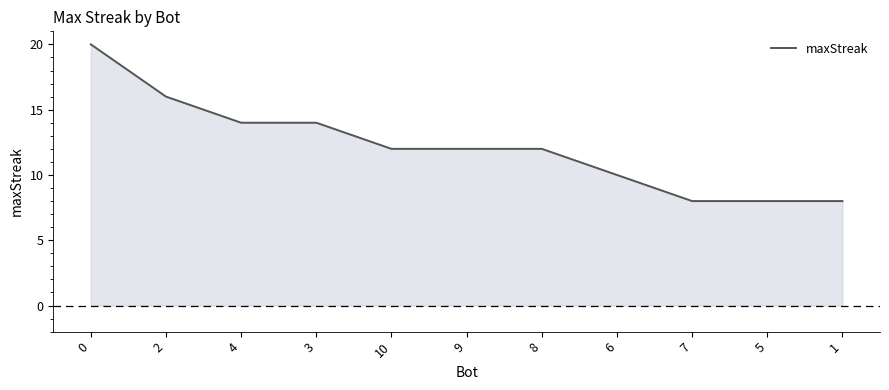

What is the change in value from 2 to 8?

-4